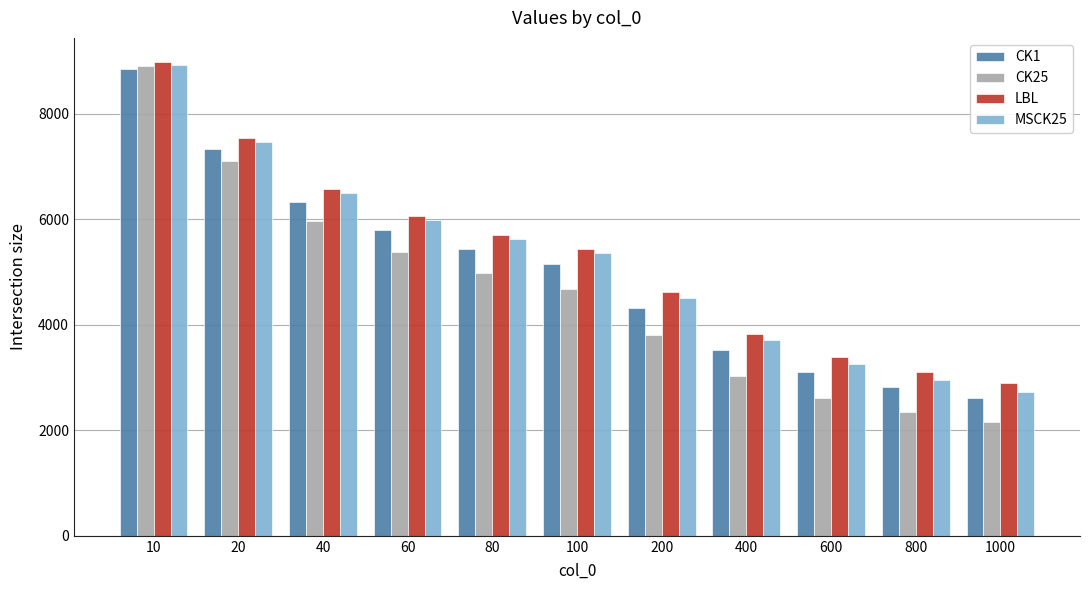

Rank the categories by CK25 value from lowest to highest.

1000, 800, 600, 400, 200, 100, 80, 60, 40, 20, 10